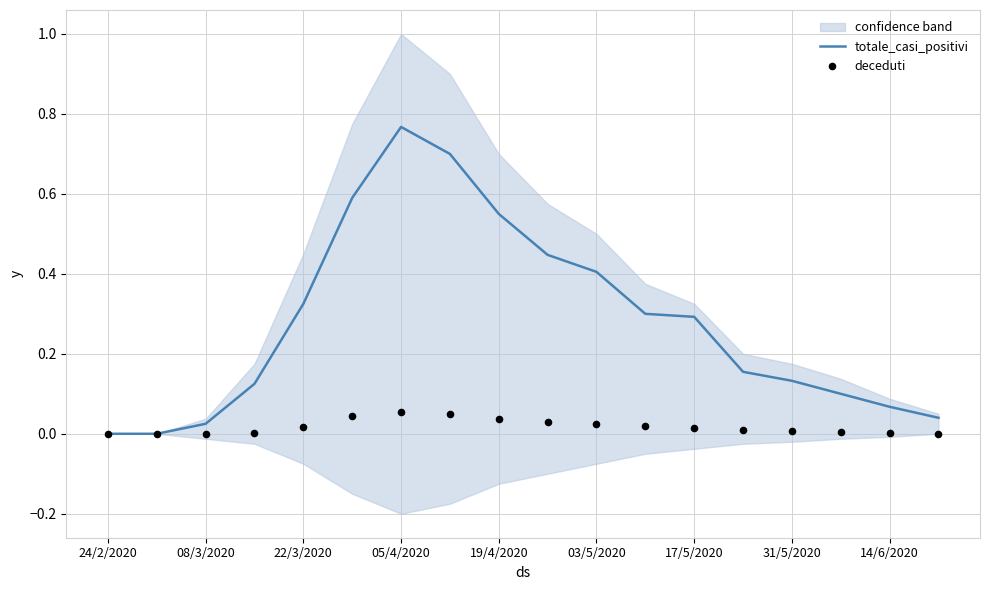

What are all the series names shown in the legend?

totale_casi_positivi, deceduti